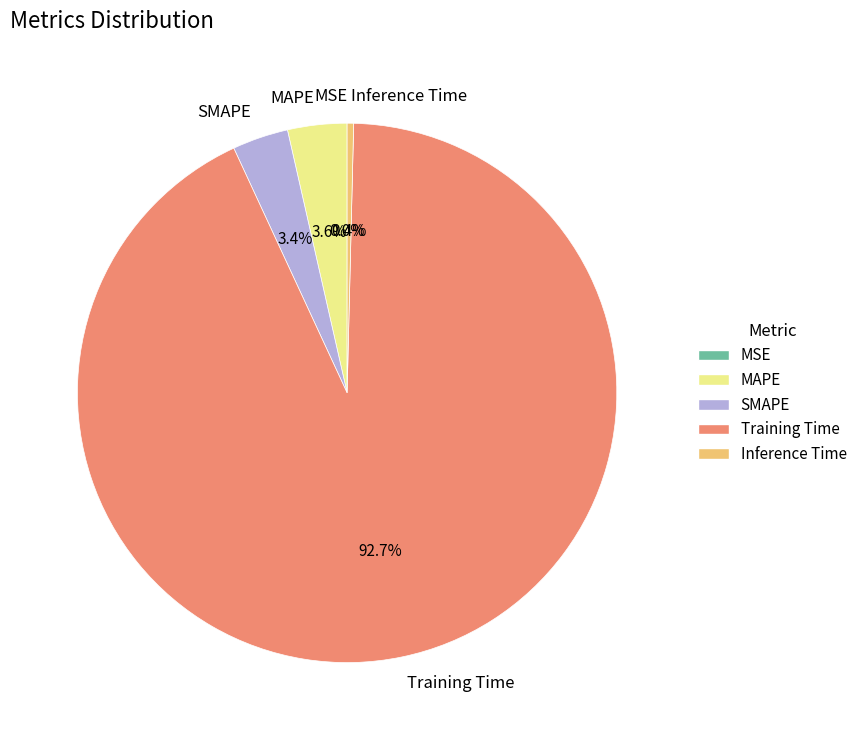

Is it true that Inference Time is 11% of the pie?

False